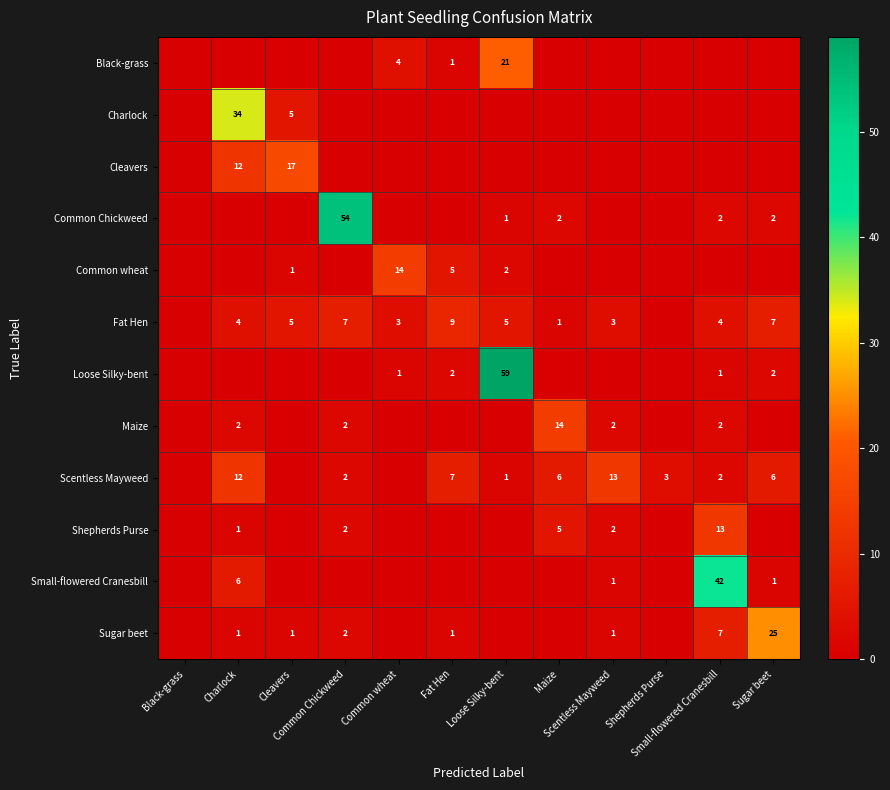

Which category has the highest value across all series?

Loose Silky-bent